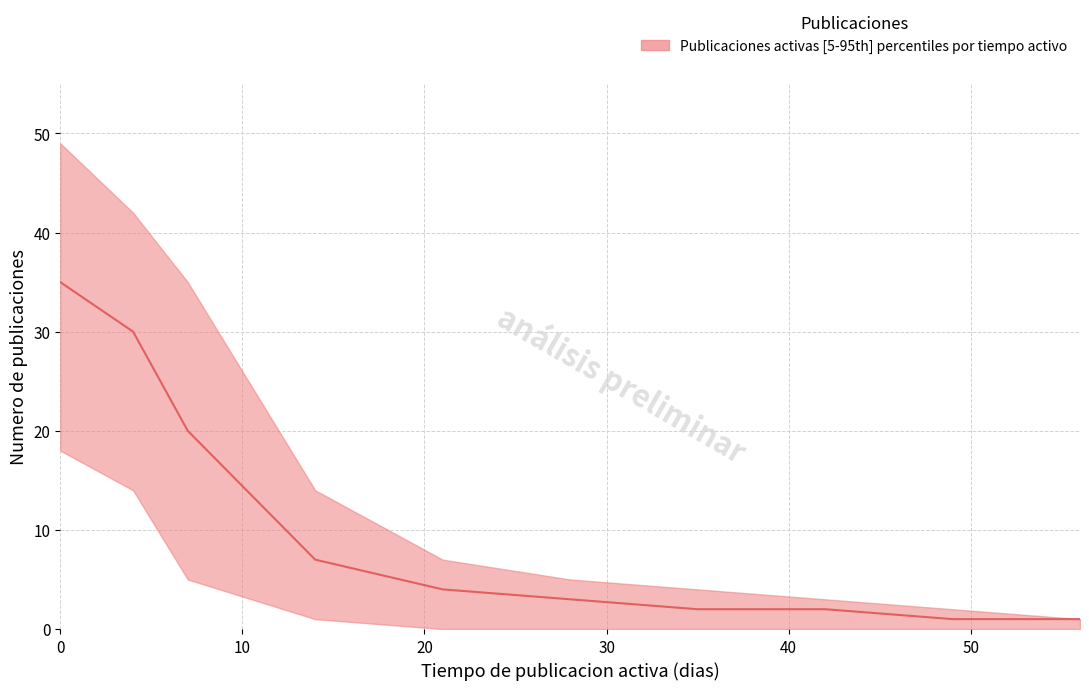

Rank the series by their maximum value, from highest to lowest.

upper, median, lower